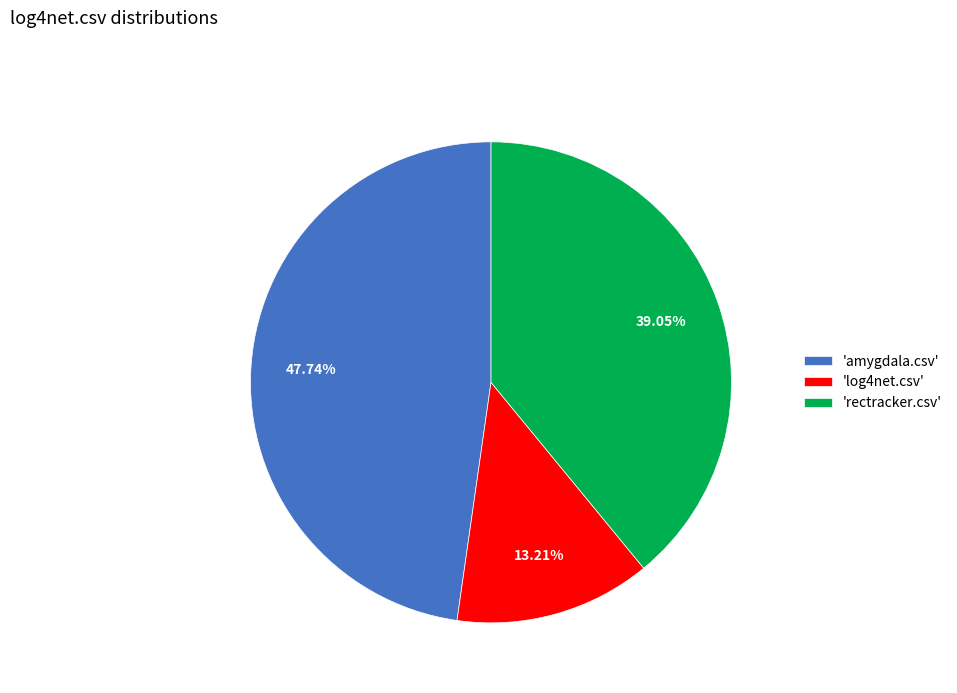

Is there any slice that represents more than half of the pie?

No